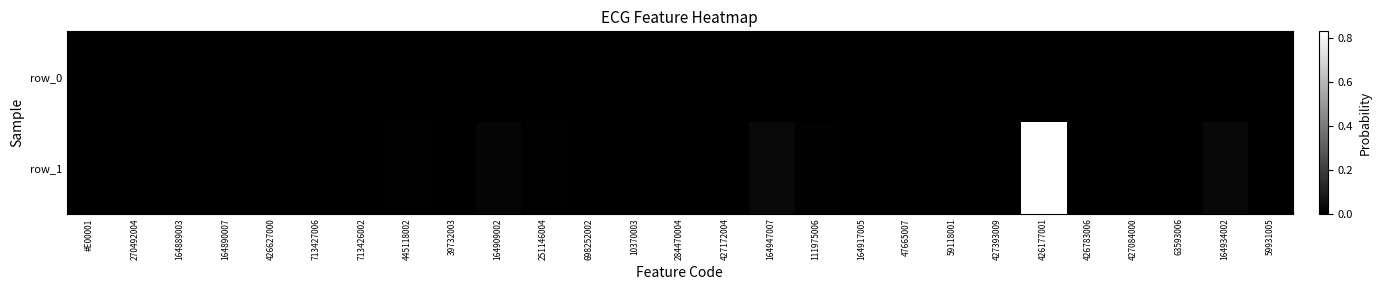

At 10370003, list the series in order from largest to smallest.

row_1, row_0